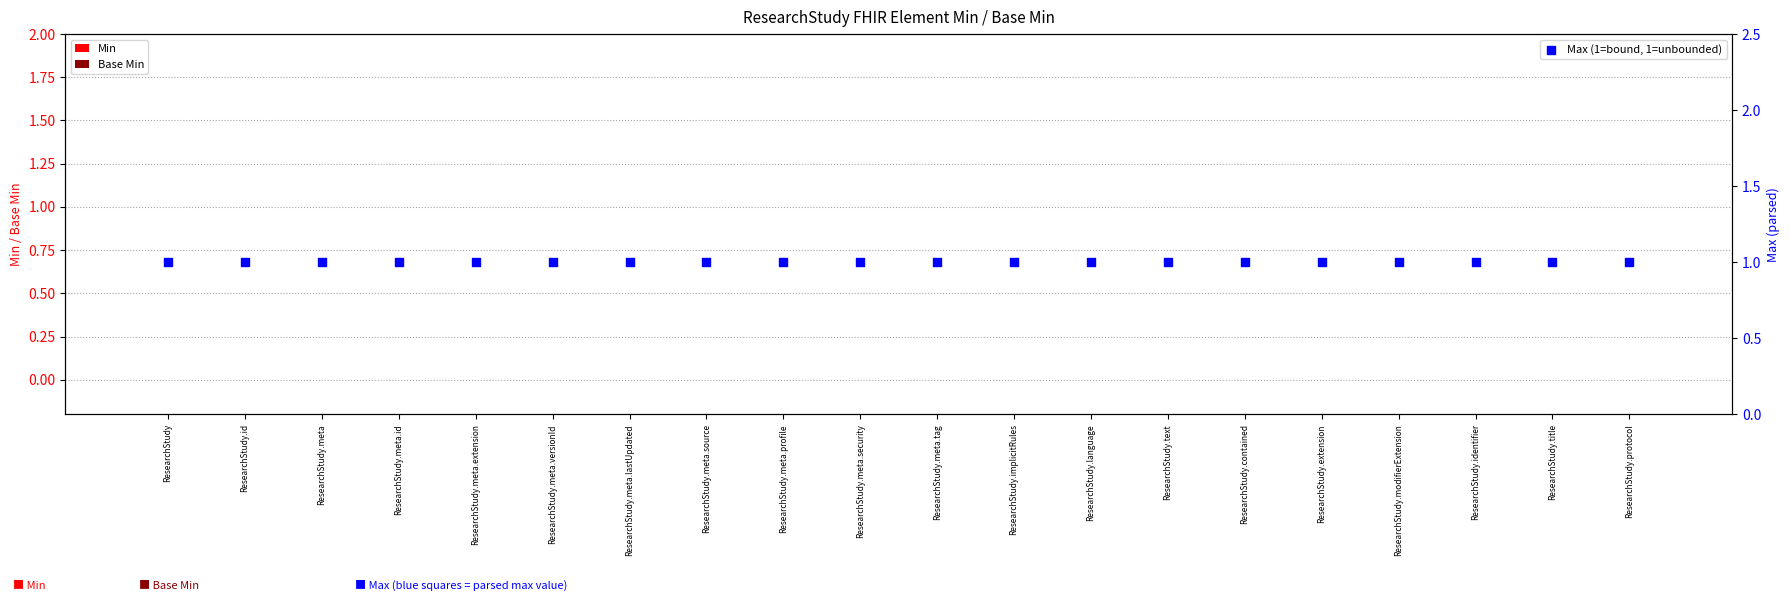

Which series has the widest spread of Y values?

Min